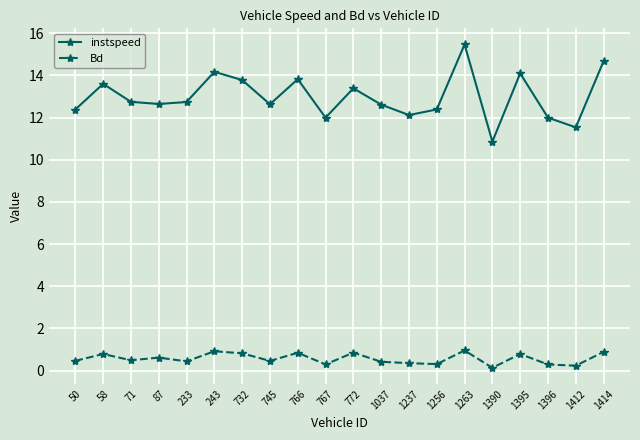

Where is the first local maximum for instspeed?

58